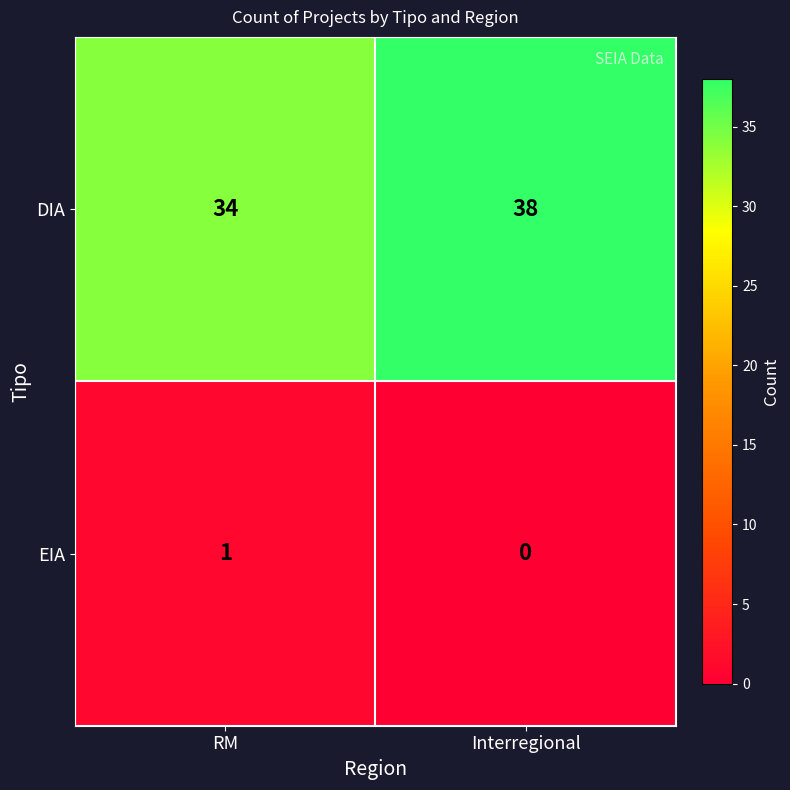

What is the sum of the DIA values at RM and Interregional?

72